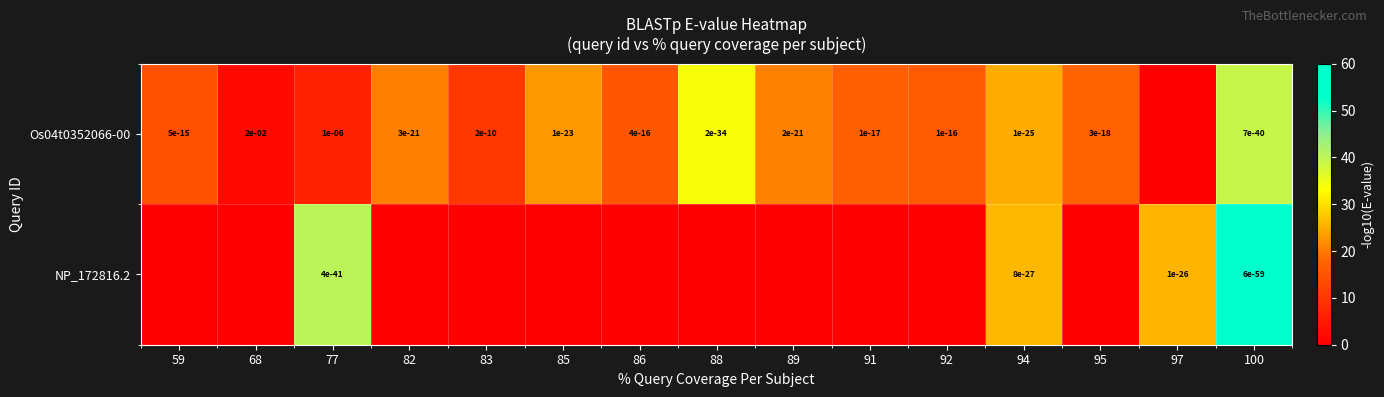

Between 68 and 82, which is larger?

82